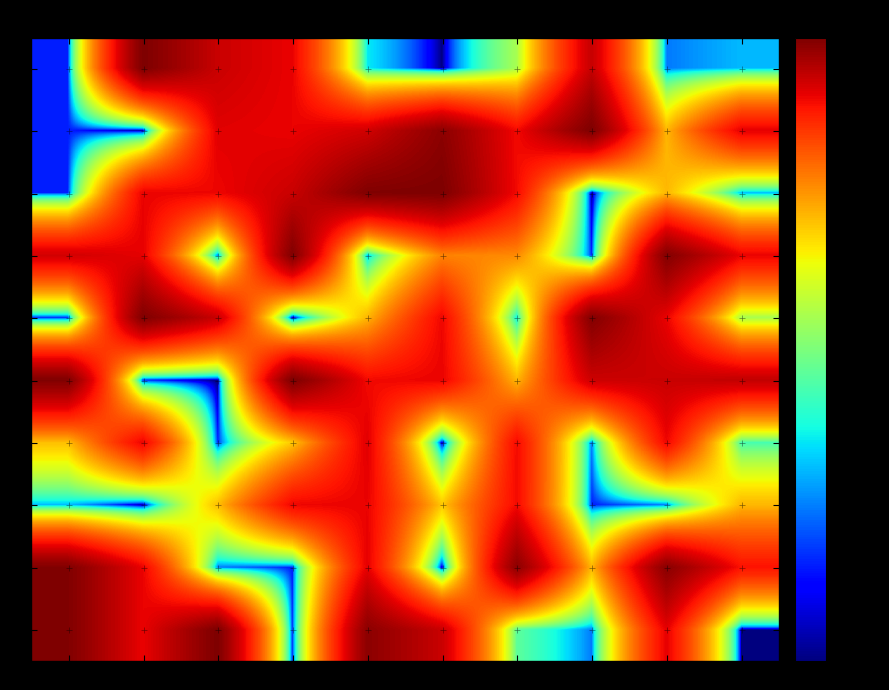

Reading left to right, what are all the values shown in this chart?

R0: C0=2	C1=90	C2=67	C3=59	C4=5	C5=1	C6=12	C7=68	C8=3	C9=4
R1: C0=2	C1=1	C2=61	C3=59	C4=65	C5=85	C6=57	C7=90	C8=25	C9=60
R2: C0=2	C1=59	C2=58	C3=67	C4=89	C5=90	C6=57	C7=1	C8=25	C9=4
R3: C0=65	C1=60	C2=3	C3=89	C4=4	C5=32	C6=31	C7=2	C8=88	C9=59
R4: C0=2	C1=89	C2=67	C3=1	C4=25	C5=58	C6=5	C7=88	C8=59	C9=12
R5: C0=89	C1=2	C2=1	C3=90	C4=57	C5=59	C6=25	C7=66	C8=67	C9=69
R6: C0=24	C1=59	C2=2	C3=23	C4=61	C5=1	C6=57	C7=3	C8=58	C9=7
R7: C0=4	C1=1	C2=24	C3=58	C4=59	C5=23	C6=57	C7=2	C8=3	C9=25
R8: C0=89	C1=59	C2=3	C3=2	C4=60	C5=1	C6=85	C7=25	C8=86	C9=55
R9: C0=89	C1=59	C2=90	C3=2	C4=85	C5=67	C6=8	C7=3	C8=60	C9=1